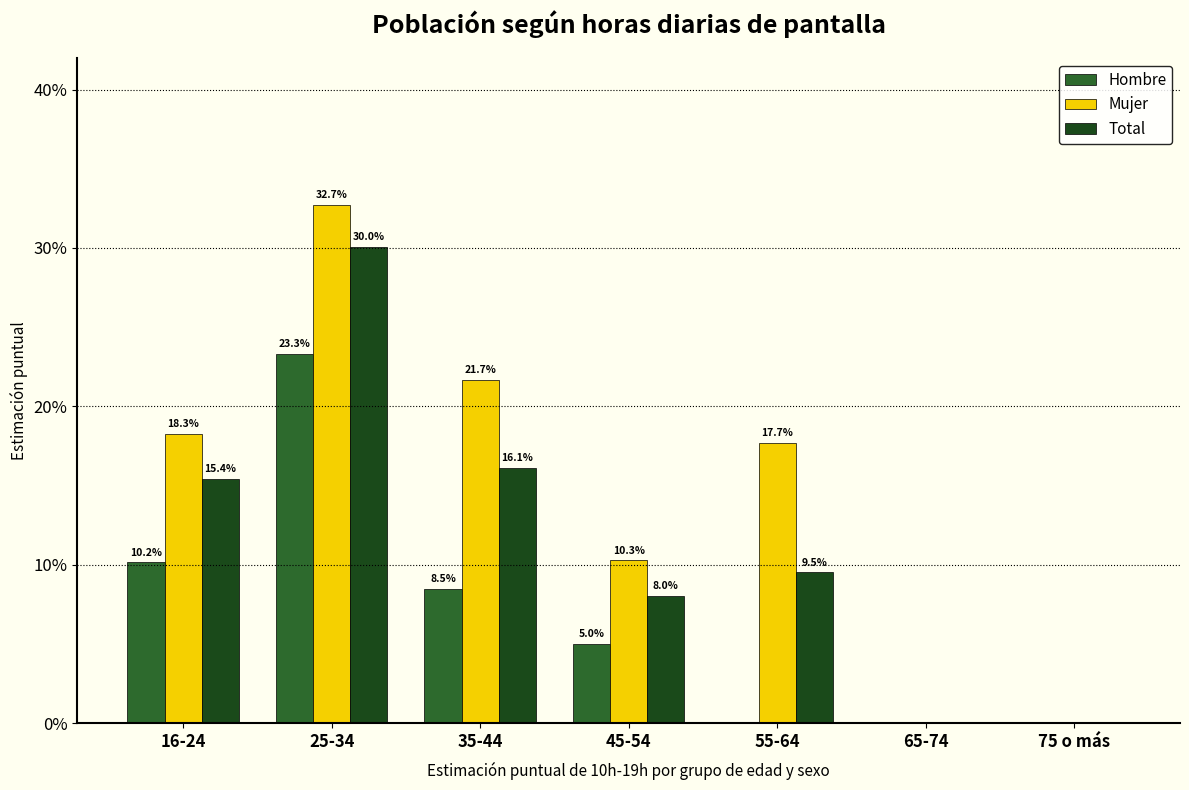

What are all the series names shown in the legend?

Hombre, Mujer, Total